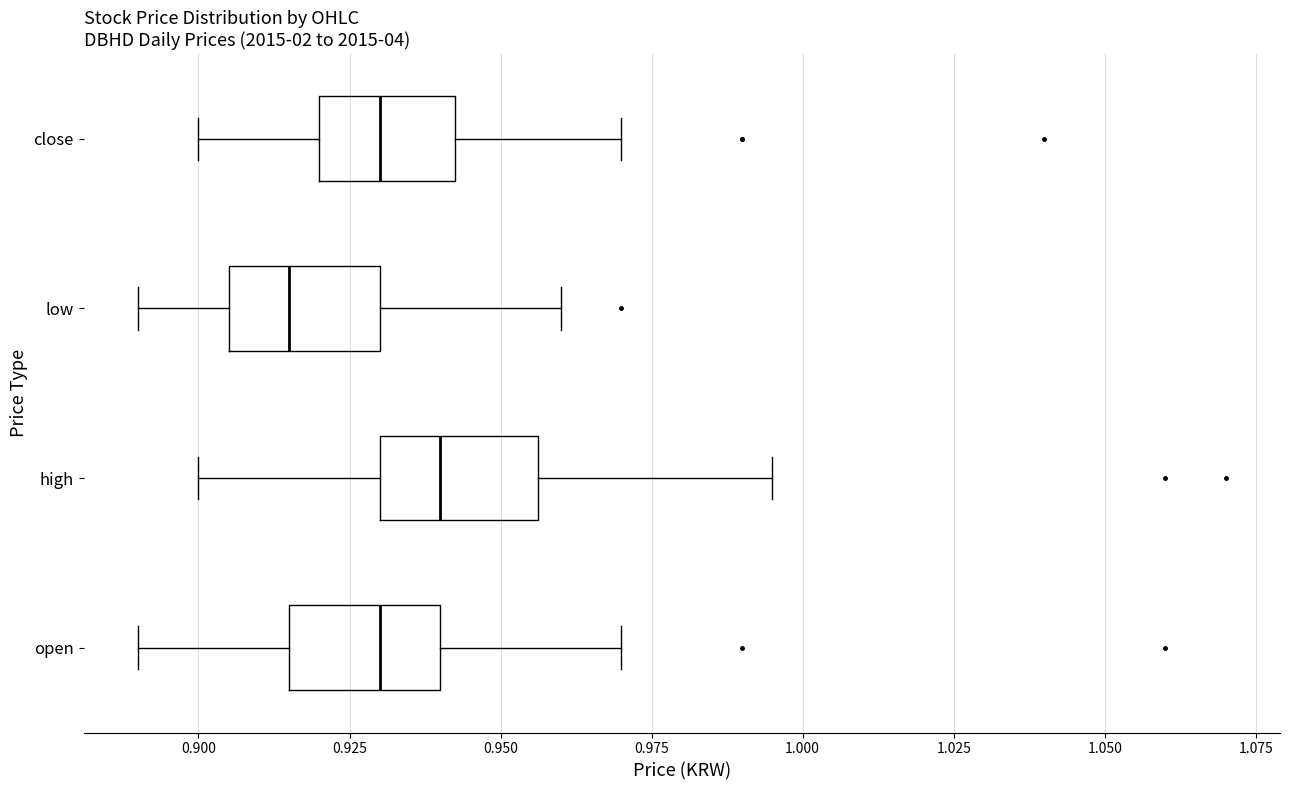

Reading bottom to top, read every box against the x-axis: the position of its median line, the range the box covers, and the ends of its whiskers. The values are not printed on the chart, so give them approximately, as read against the axis.

open: median 0.930, box 0.915 to 0.940, whiskers 0.890 to 0.970
high: median 0.940, box 0.930 to 0.955, whiskers 0.900 to 0.995
low: median 0.915, box 0.905 to 0.930, whiskers 0.890 to 0.960
close: median 0.930, box 0.920 to 0.945, whiskers 0.900 to 0.970